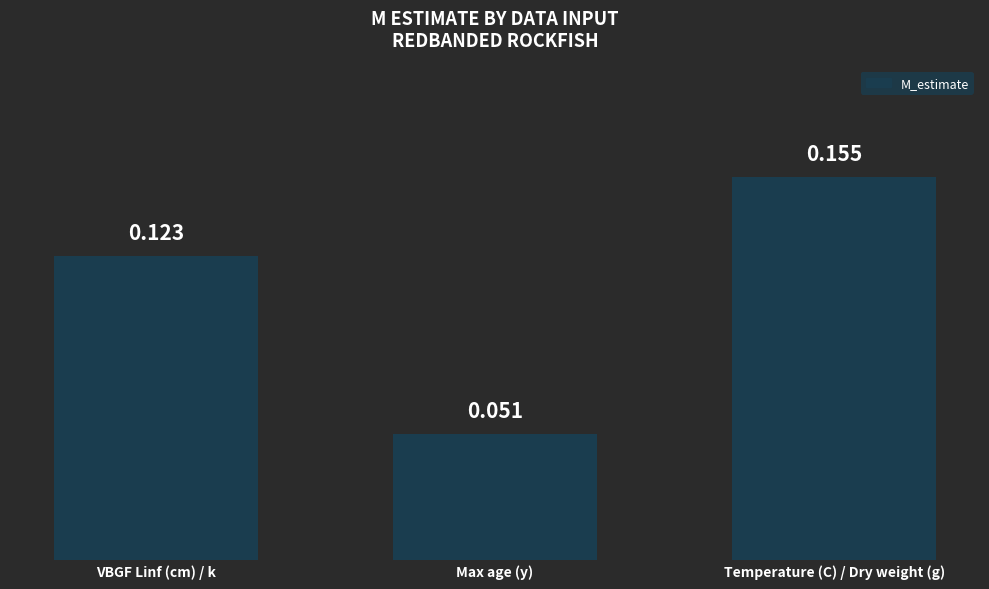

What is the sum of all values?

0.3